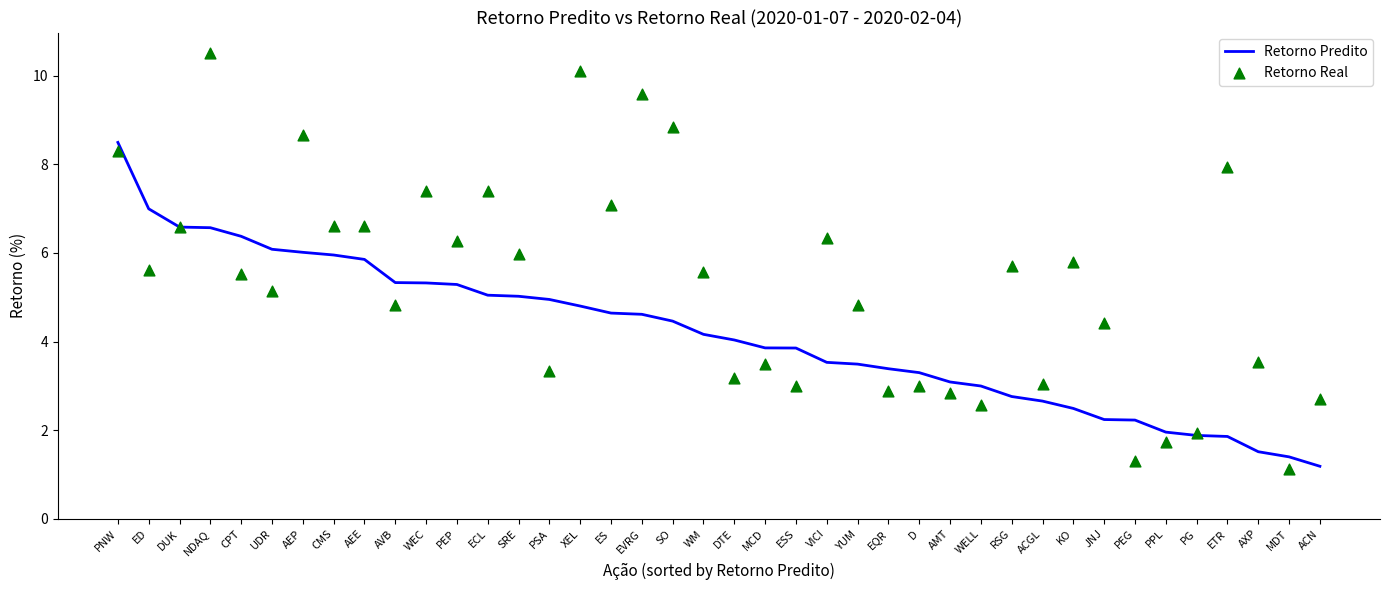

Which series has the widest spread of Y values?

Retorno Real